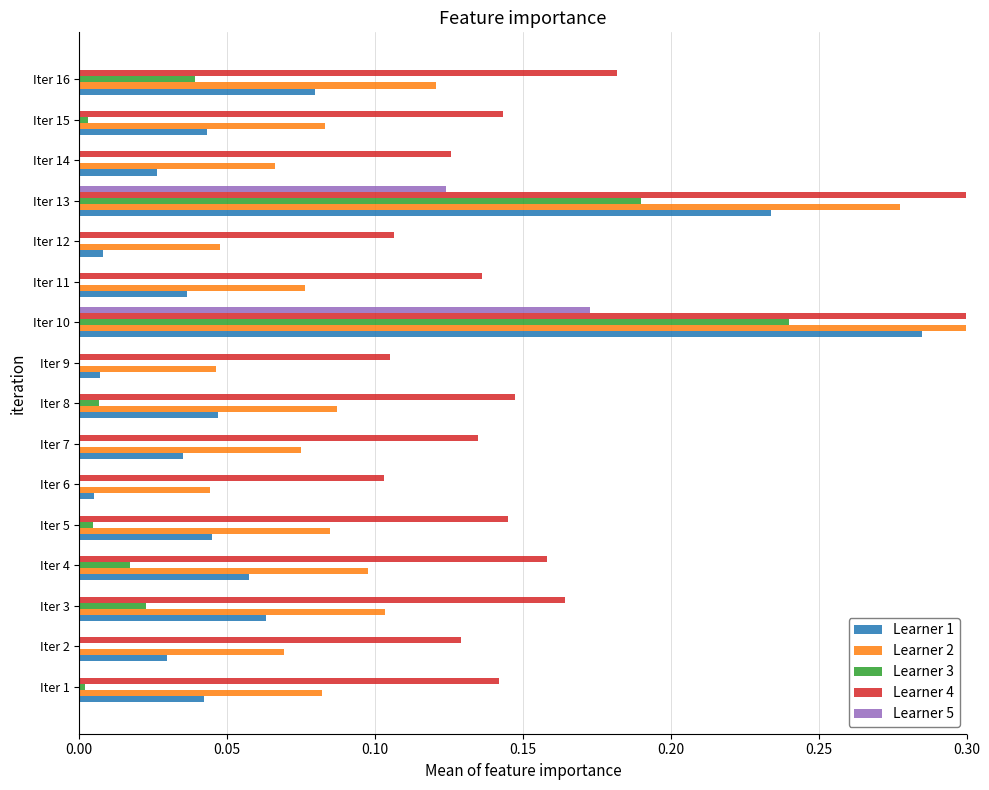

What is the spread (max minus min) of values at Iter 14?

0.2